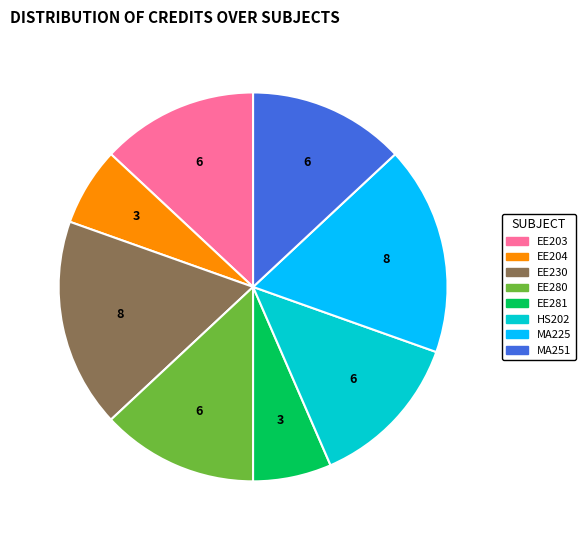

Combined, do EE281 and EE280 account for over 50%?

No